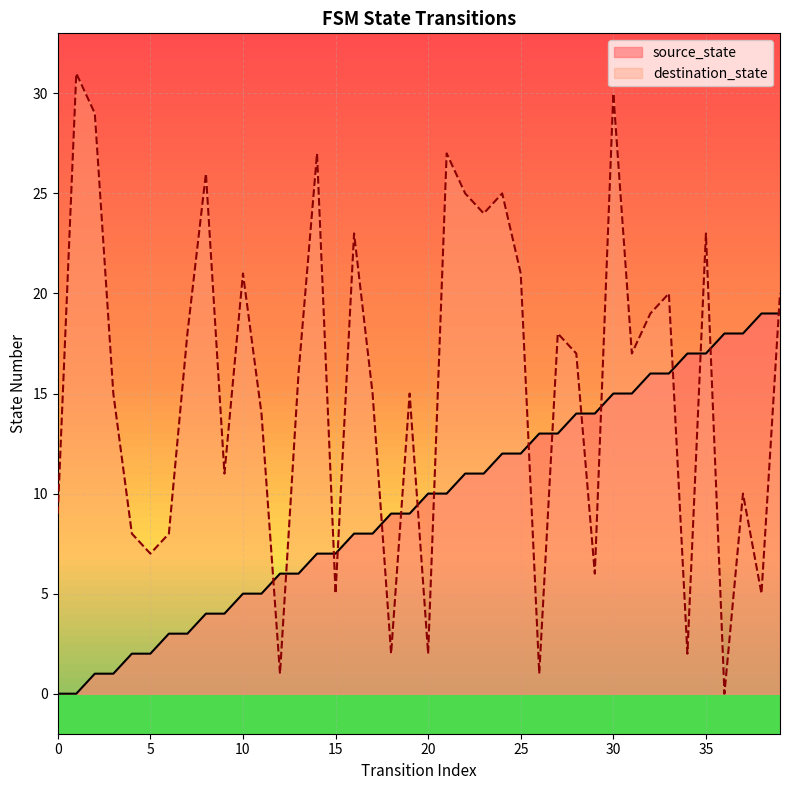

Rank the series by their maximum value, from lowest to highest.

source_state, destination_state